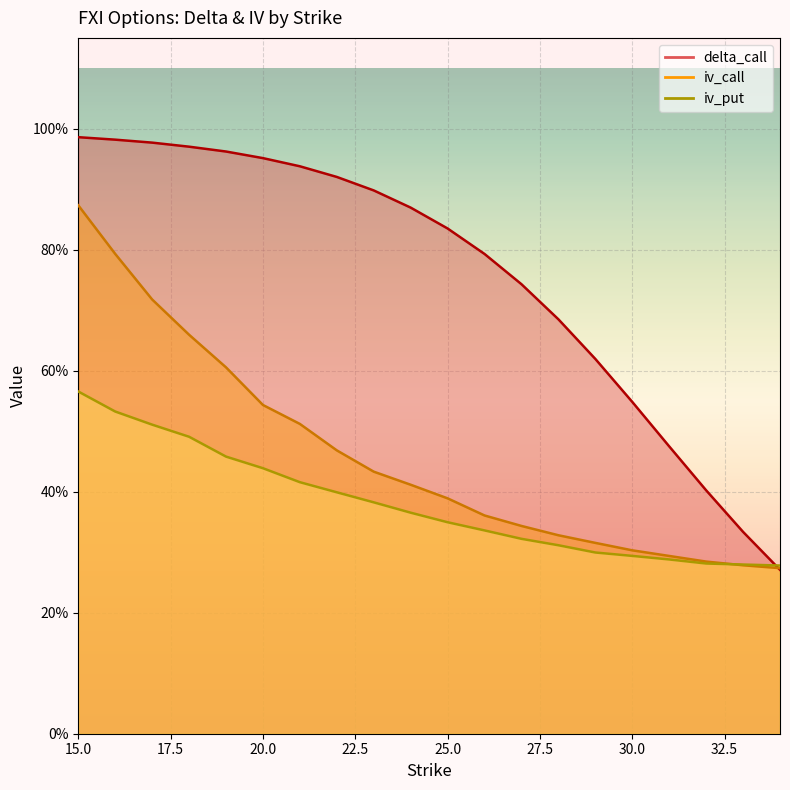

What is the sum of all delta_call values?

15.2